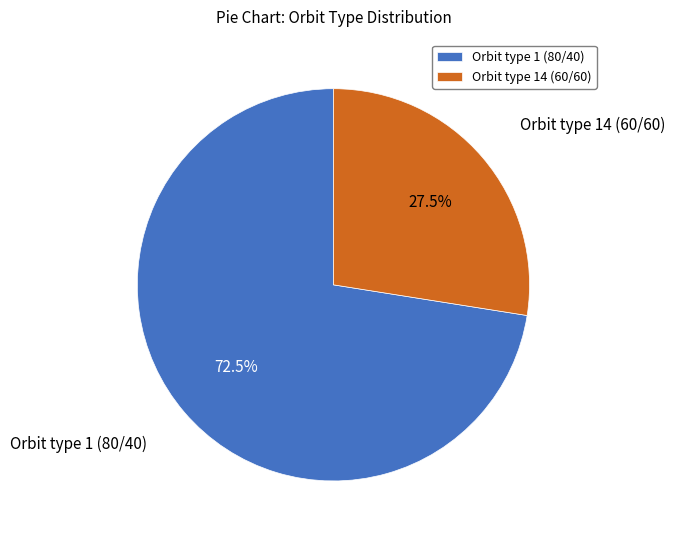

True or false: Orbit type 1 (80/40) accounts for 62% of the total.

False